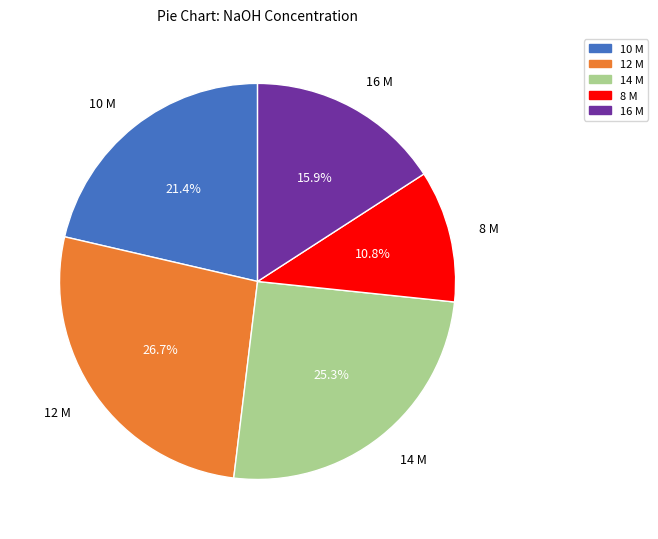

Is there a majority slice in this chart?

No